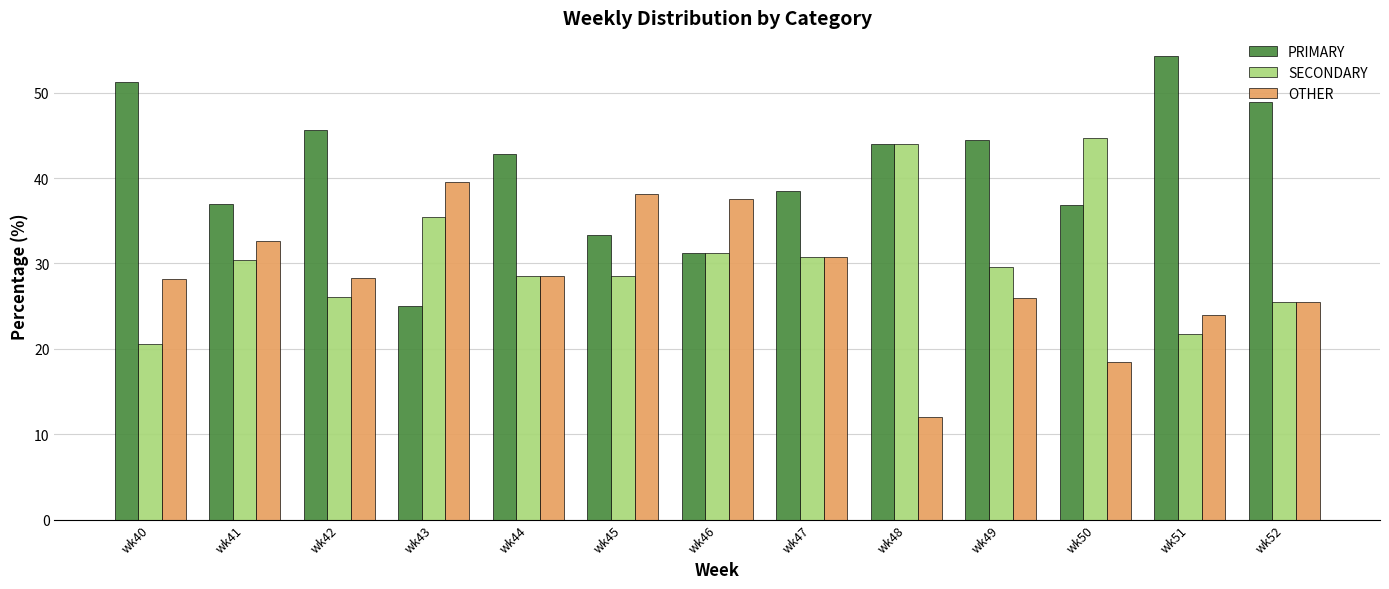

List the series in order of their peak value, highest first.

PRIMARY, SECONDARY, OTHER